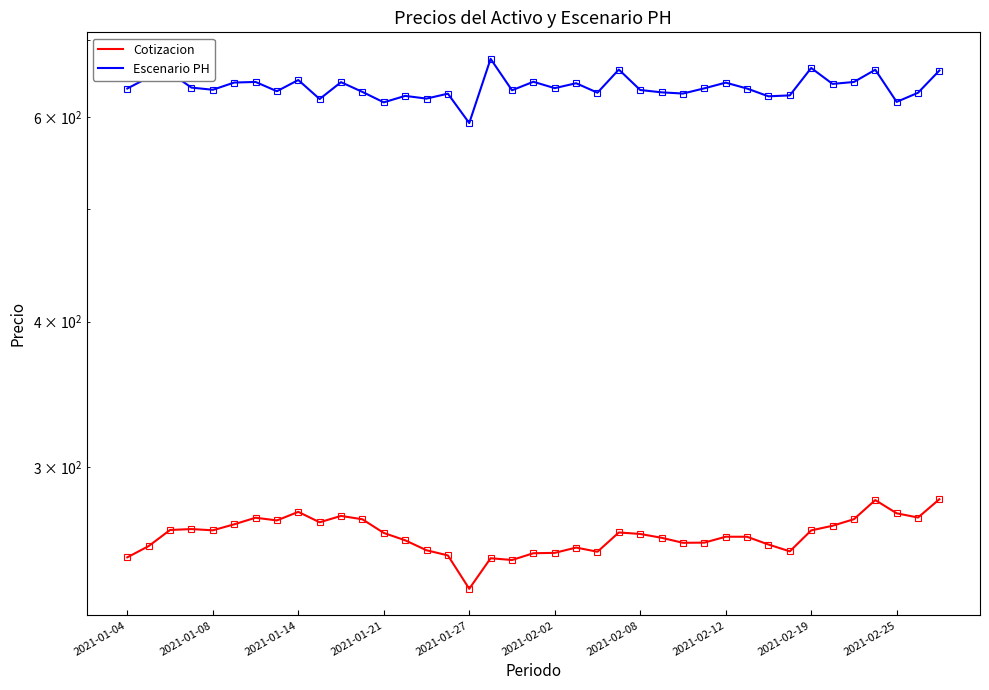

Is it true that Cotizacion equals 257.1 at 30?

True